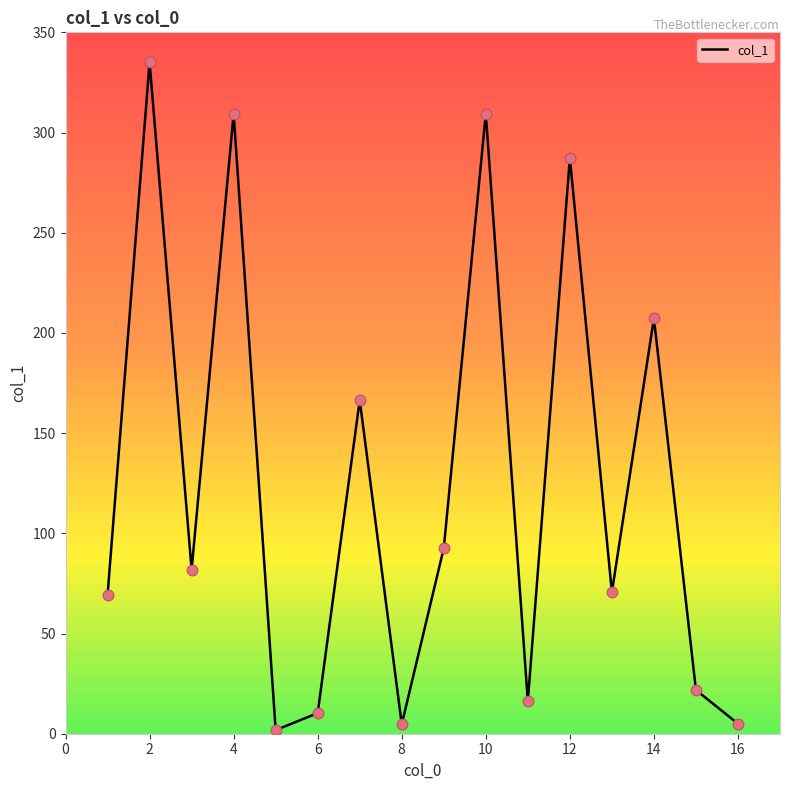

What is the difference between the maximum and minimum values?

333.3